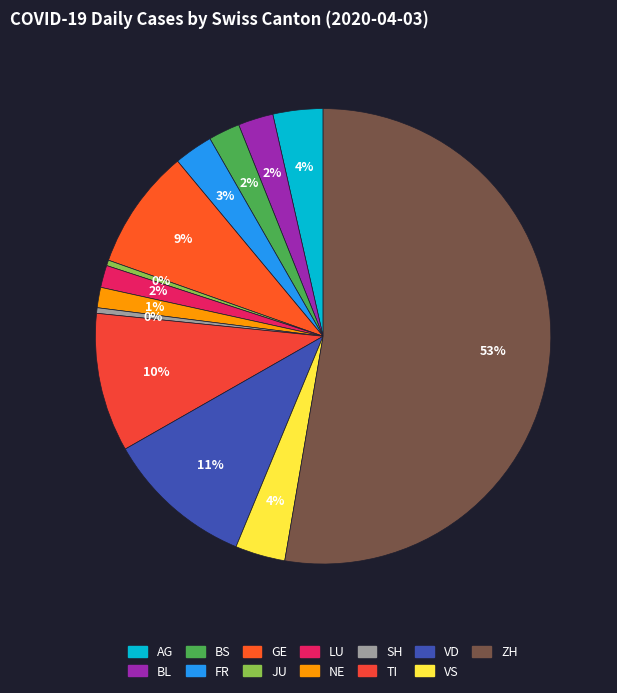

Between VS and FR, which is larger?

VS